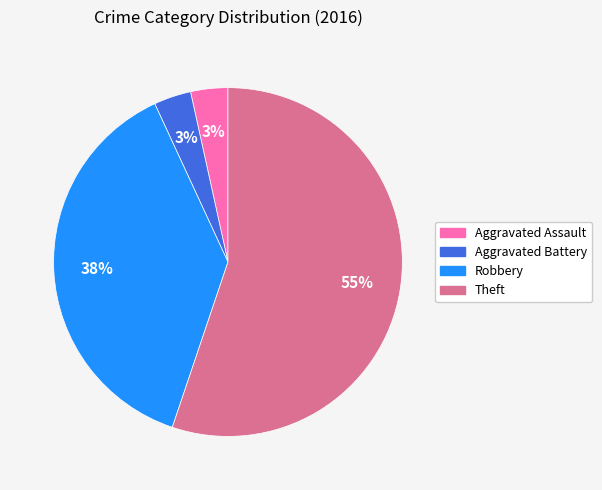

Approximately how many times larger is the value at Aggravated Assault compared to Robbery?

0.1